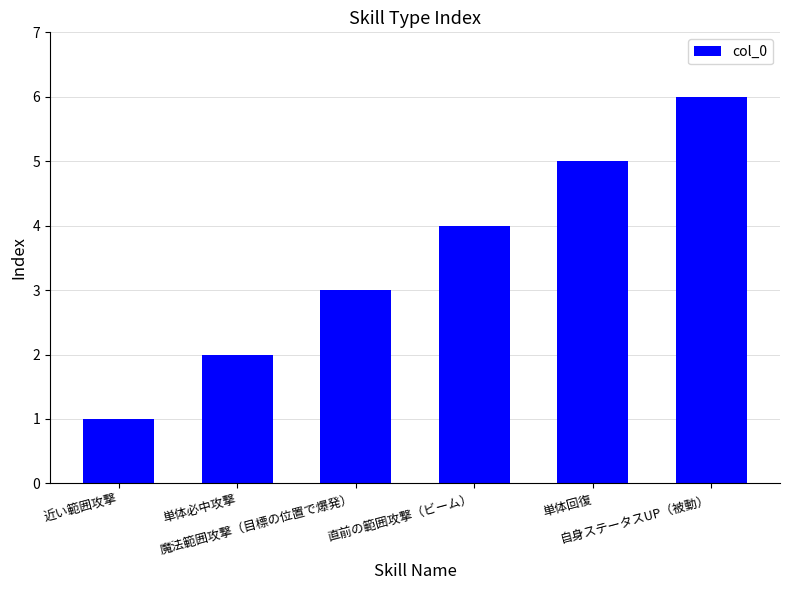

The chart shows a value of 3 at 魔法範囲攻撃（目標の位置で爆発）. True or false?

True